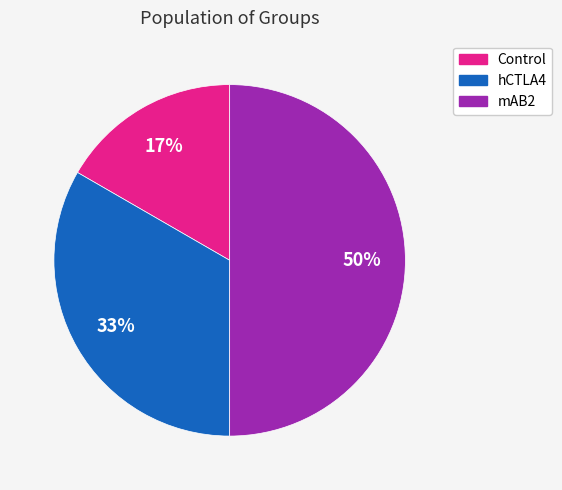

Which category has the biggest portion of the pie?

mAB2